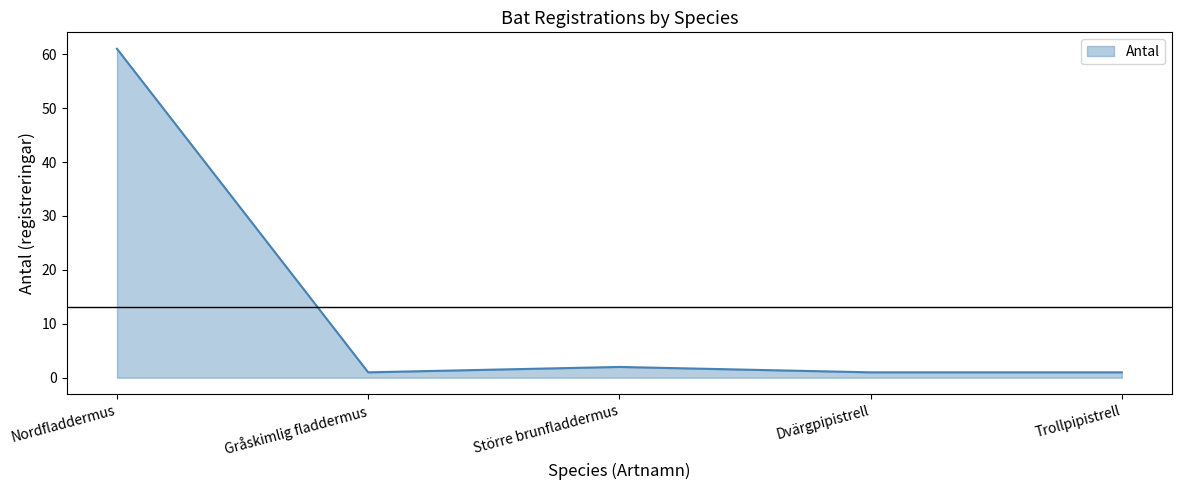

True or false: the data has more than 2 interior local peaks.

False